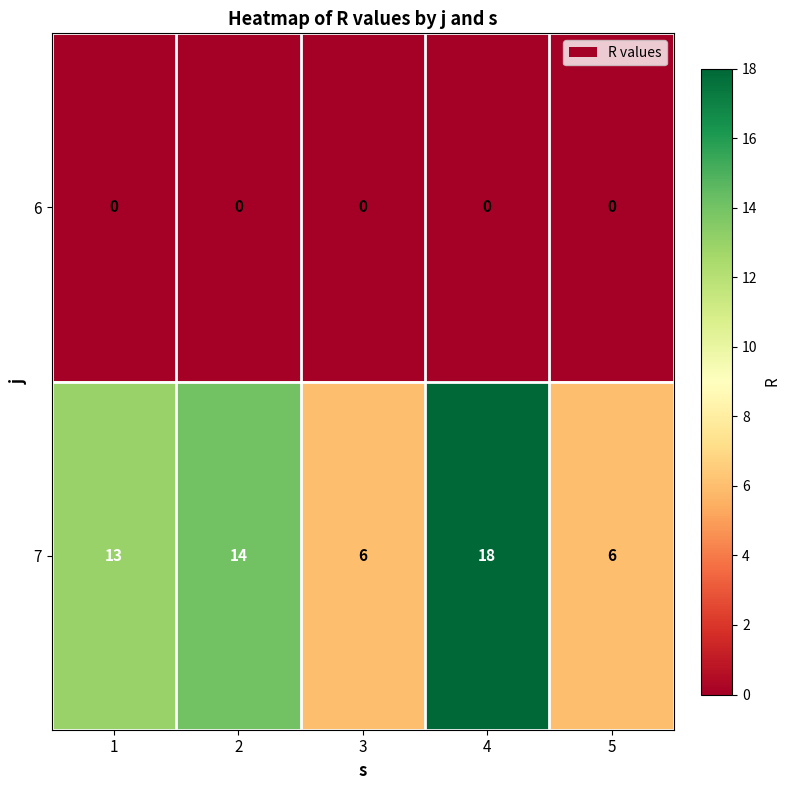

The 6 series shows 0 at 3. True or false?

True